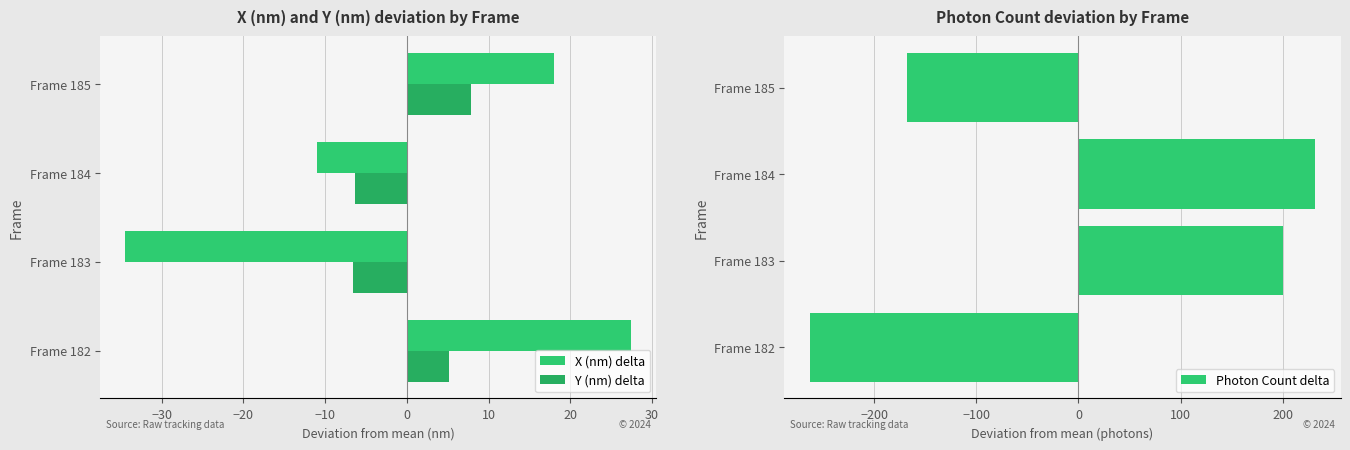

How many bars are there in total?

12